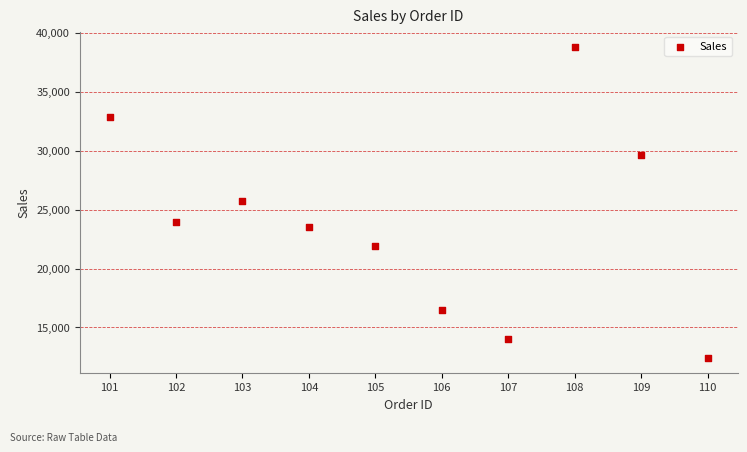

What is the average X value?

106